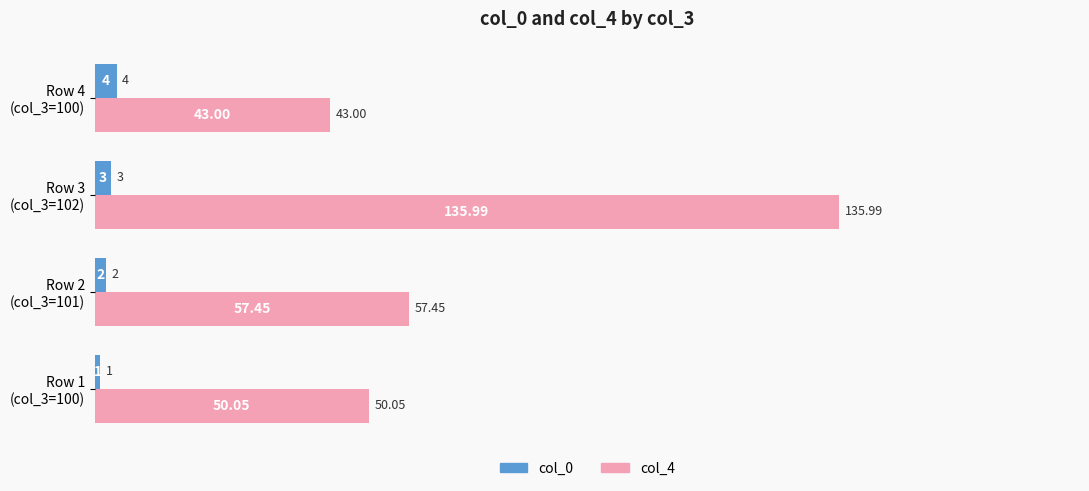

Which series has the largest total across all categories?

col_4